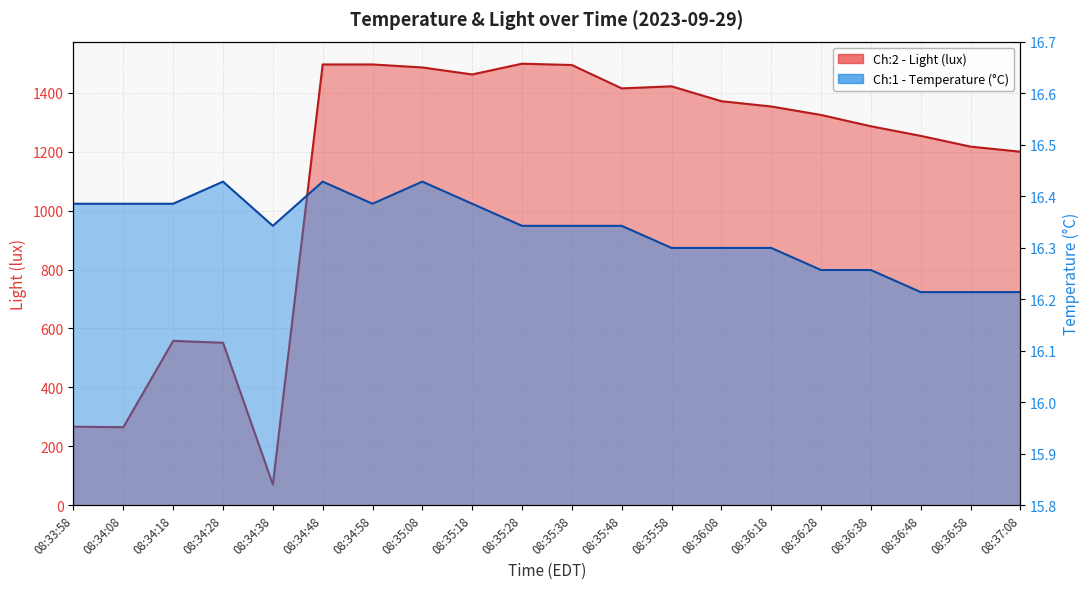

What is the difference between the maximum and minimum values in the Ch:2 - Light (lux) series?

1428.8